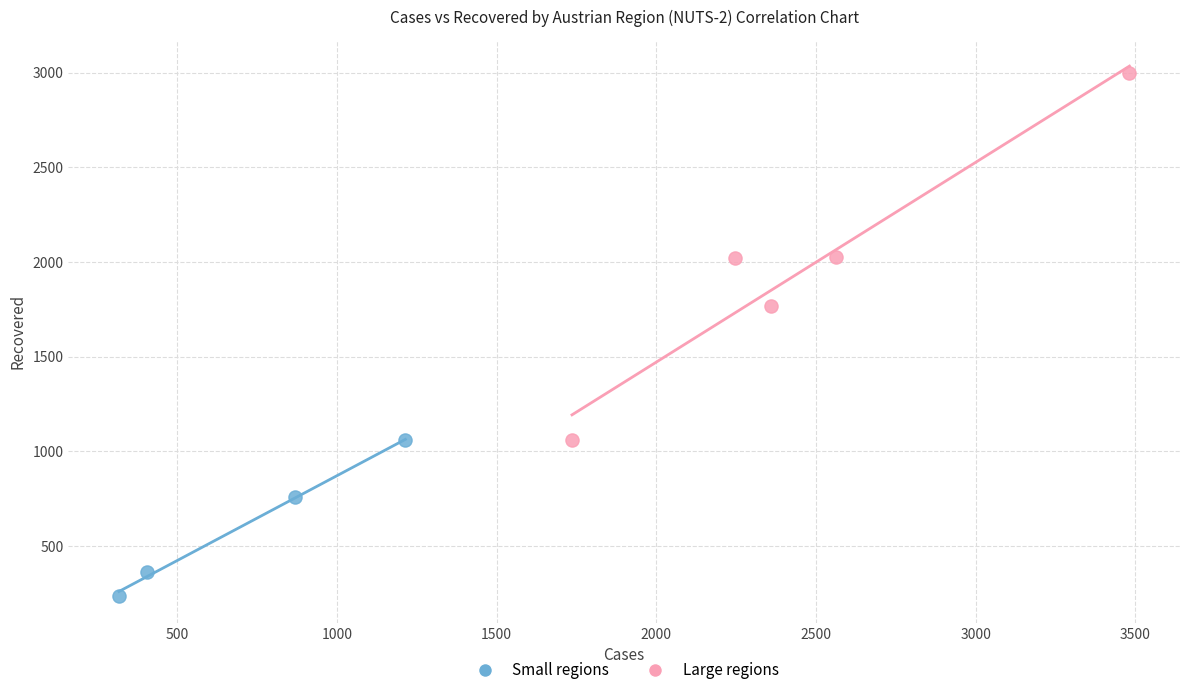

Which series reaches the maximum Y coordinate?

Large regions